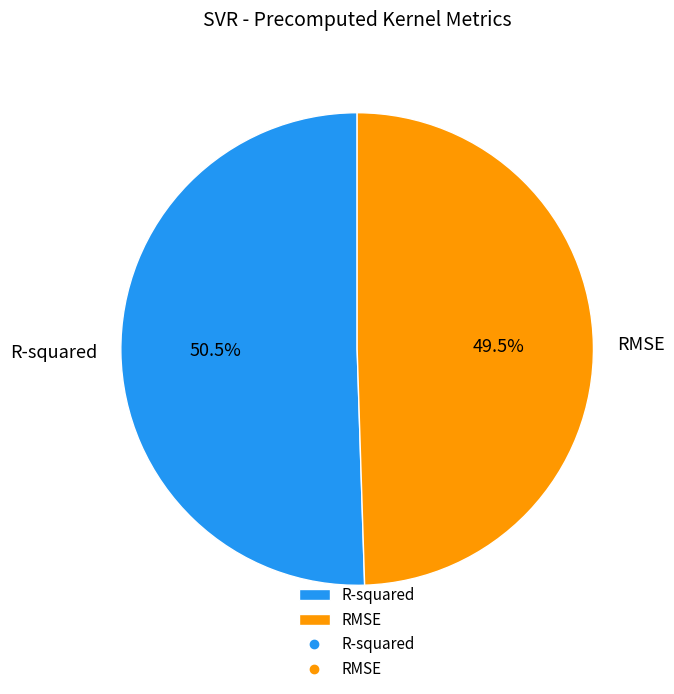

Is the sum of R-squared and RMSE greater than half?

Yes